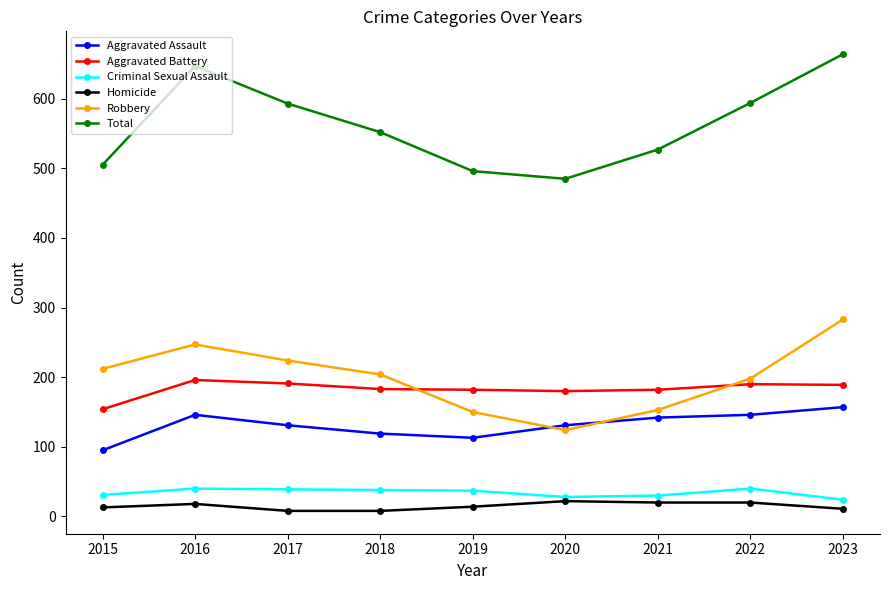

How many lines are shown in the chart?

6